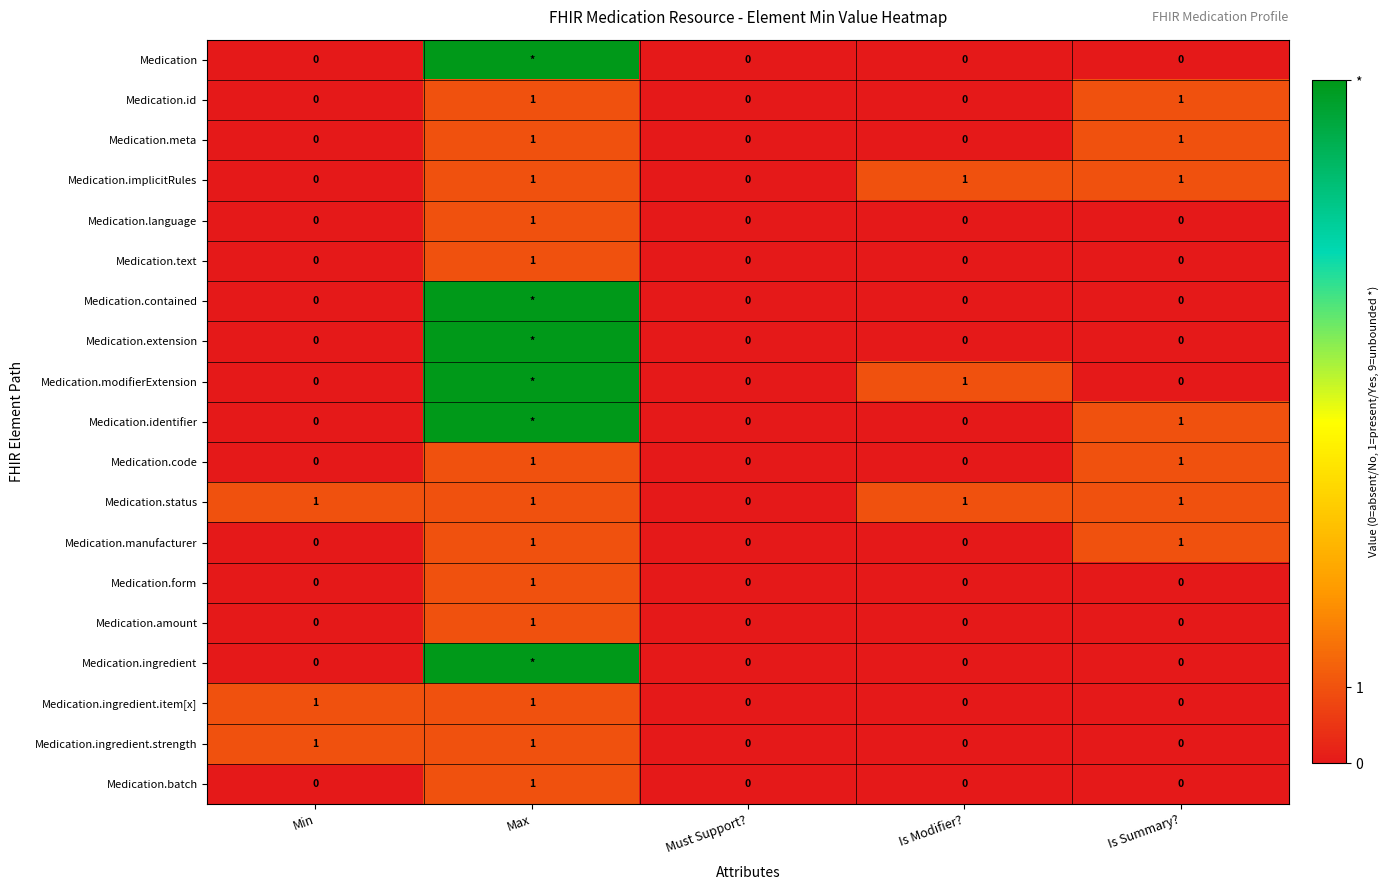

Is the value of Medication.text at Min greater than the value of Medication.ingredient.item[x] at Min?

No